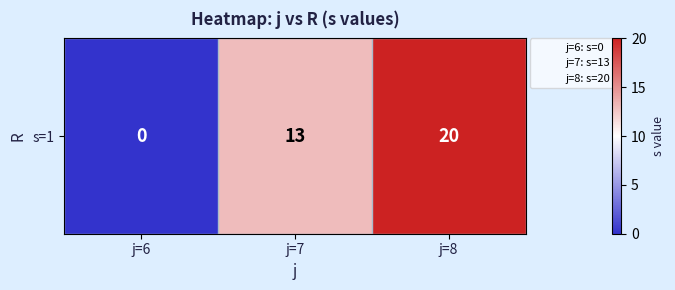

Where is the data nearest to the value 10?

j=7